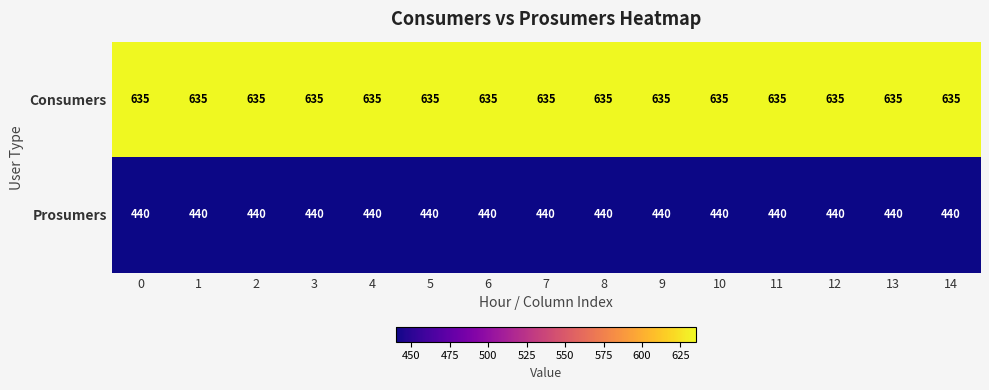

Rank the series at 6 from highest to lowest value.

Consumers, Prosumers